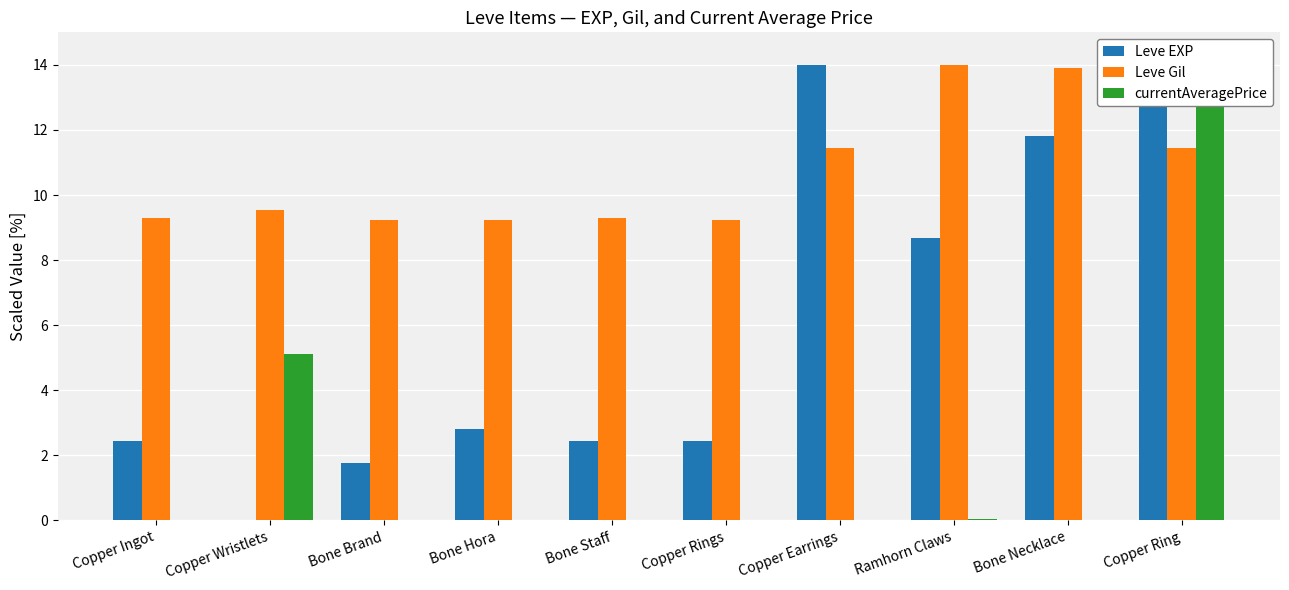

What is the lowest value of the Leve Gil series?

9.2